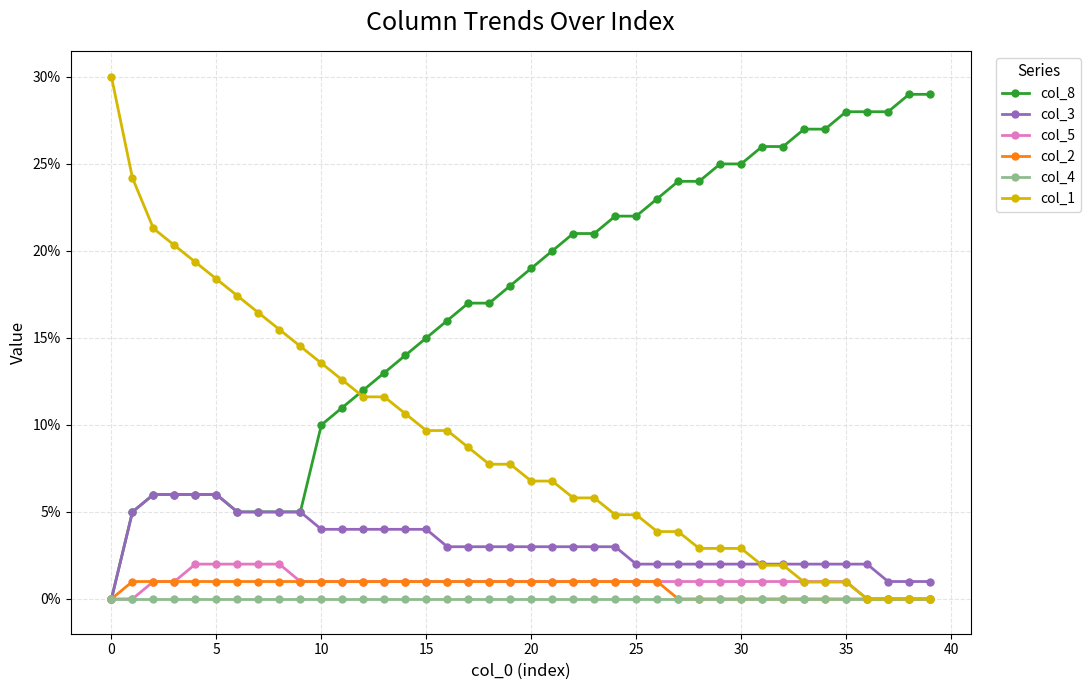

Is this an area chart (filled region under the line)?

No